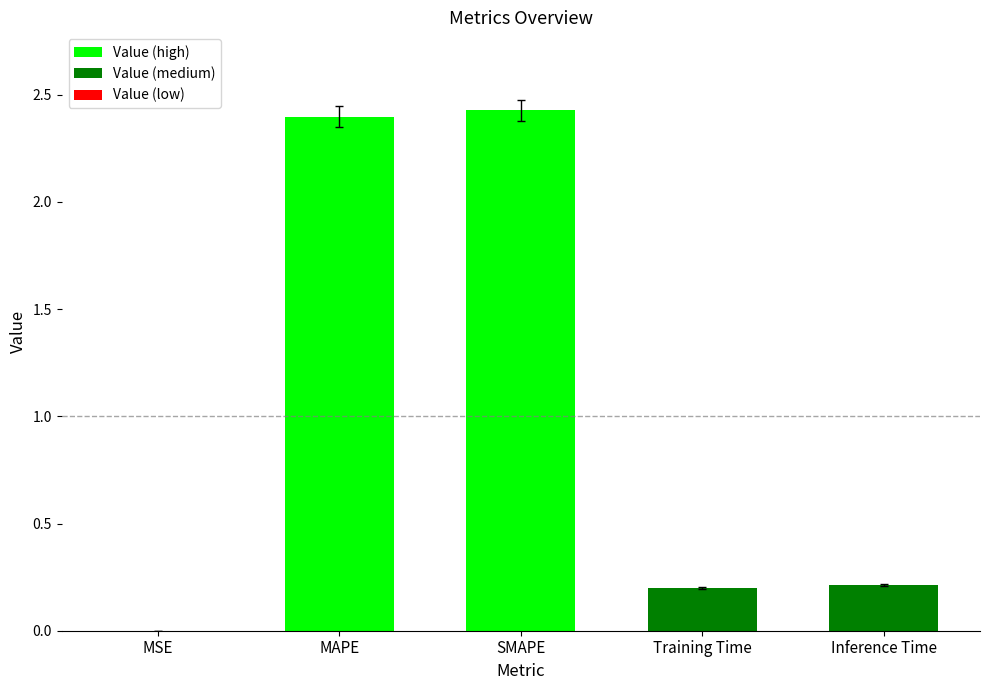

What is the approximate value at SMAPE?

2.4